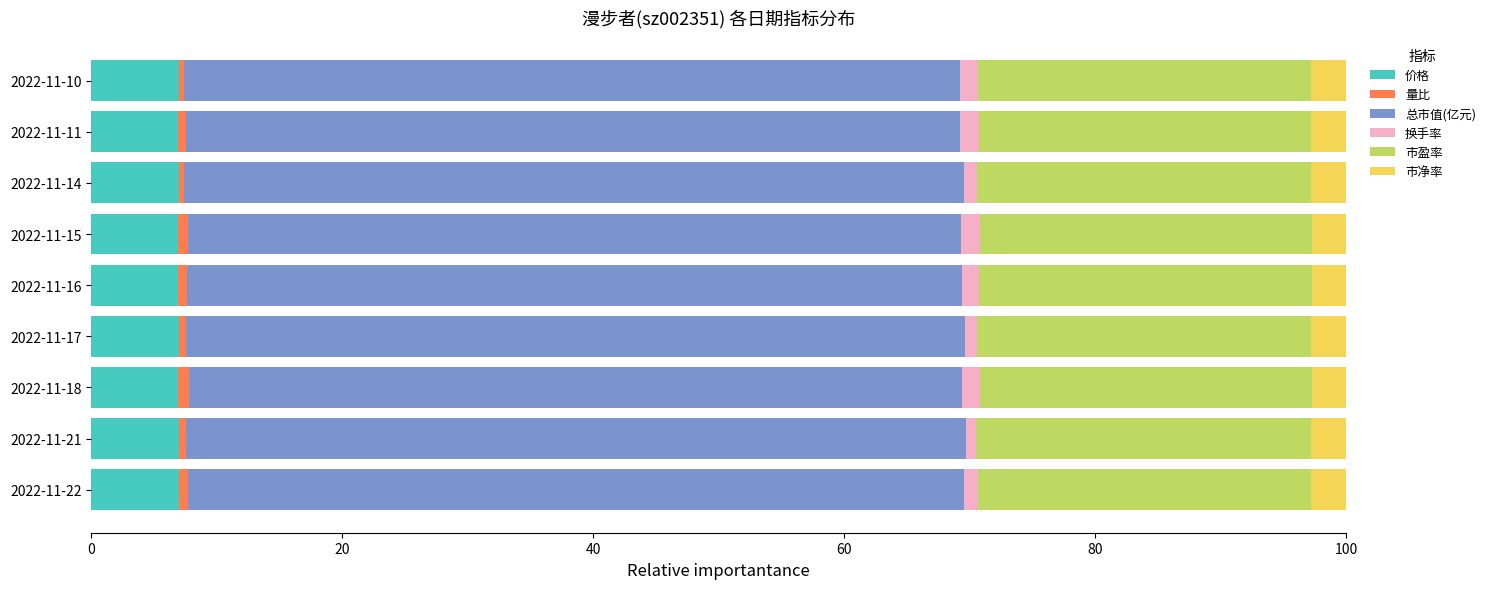

Is it true that 价格 equals 7.0 at 2022-11-14?

True